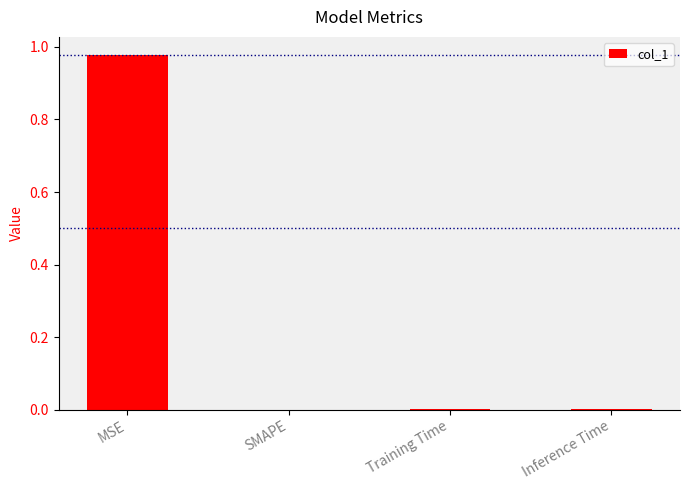

What is the change in value from MSE to SMAPE?

-1.0